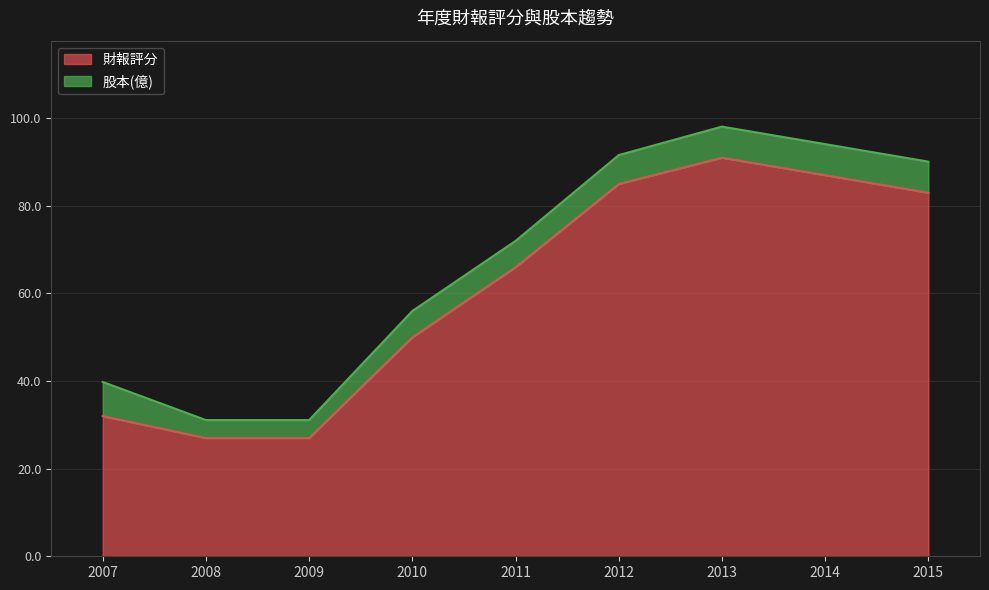

How many data points are less than 66?

4